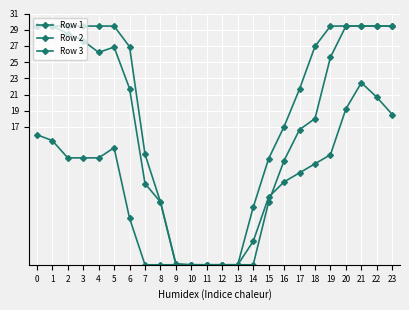

Does the chart have visible grid lines?

Yes